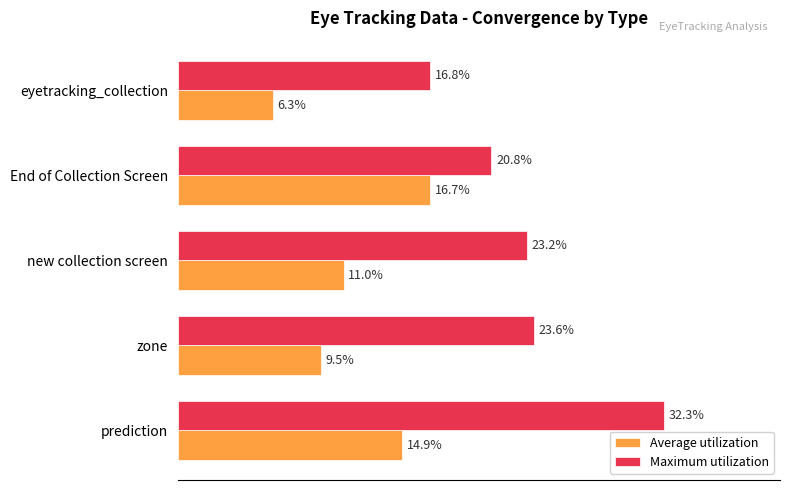

At which label does Maximum utilization reach its peak?

prediction